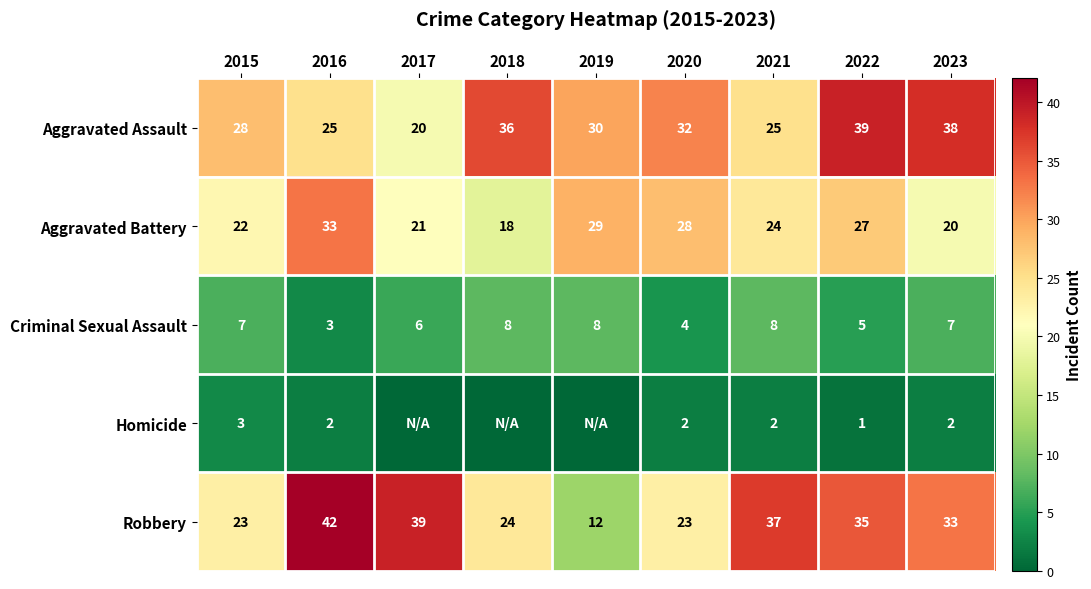

What is the approximate value of Criminal Sexual Assault at 2021?

8